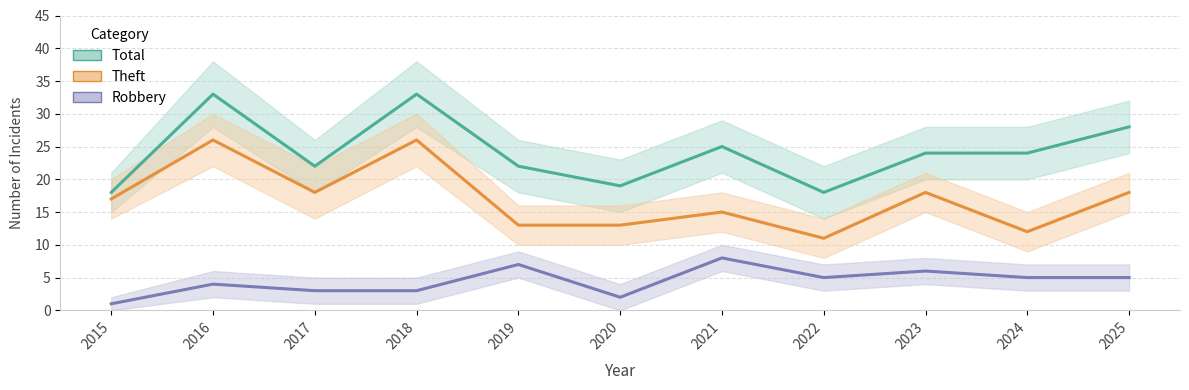

What is the sum of all Theft values?

187